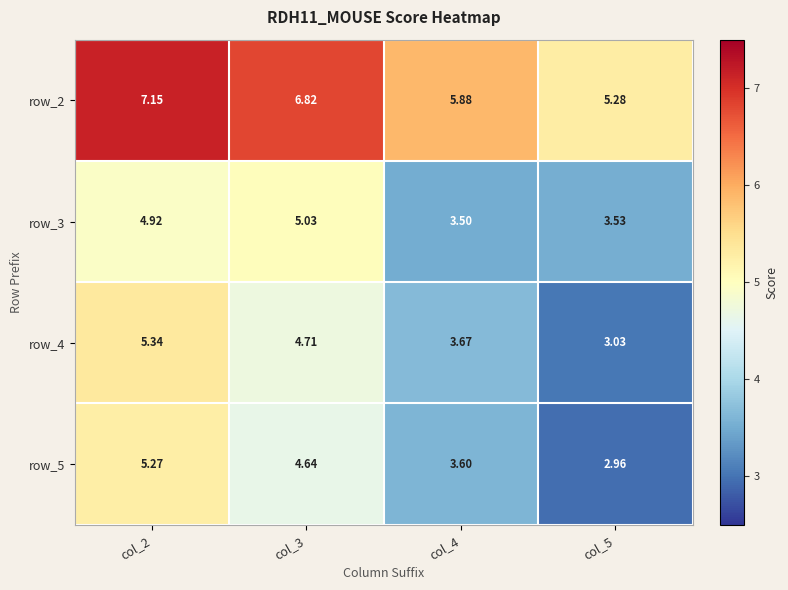

Is the value of row_3 at col_4 greater than the value of row_4 at col_2?

No